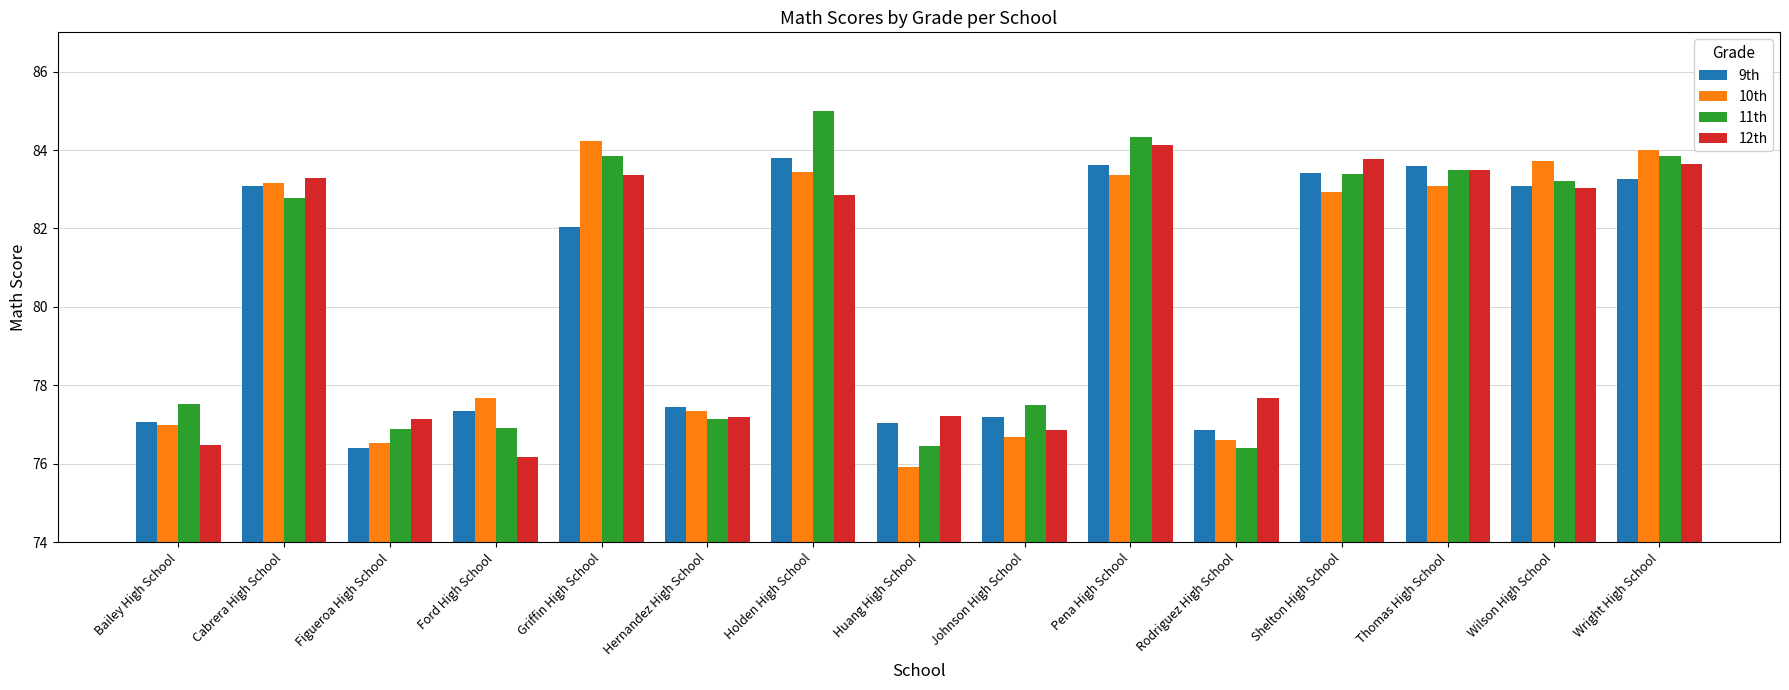

Which series changed the most between Wilson High School and Wright High School?

11th